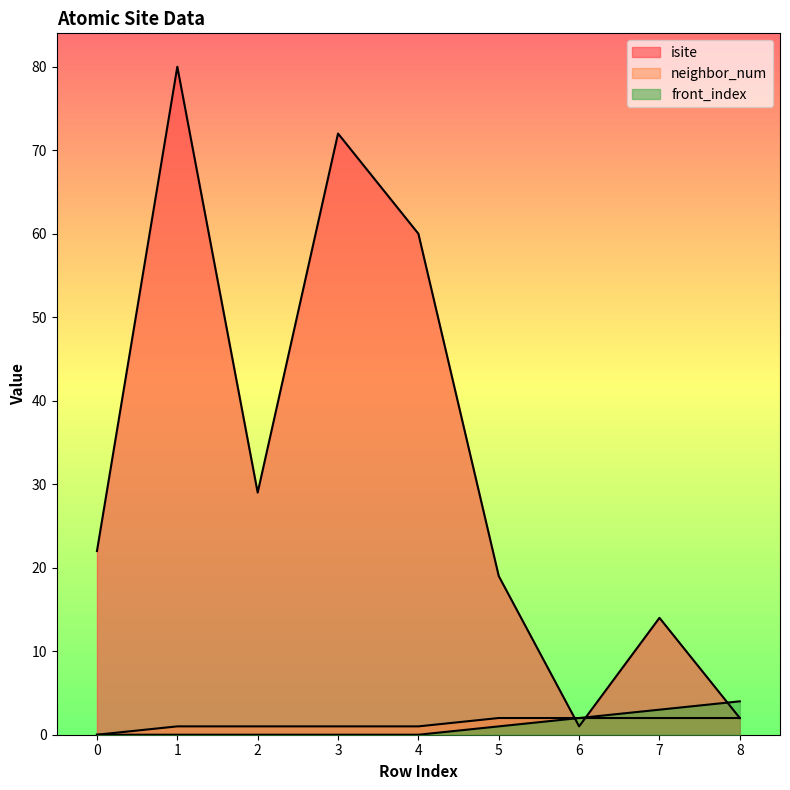

What is the total value across all series at 7?

19